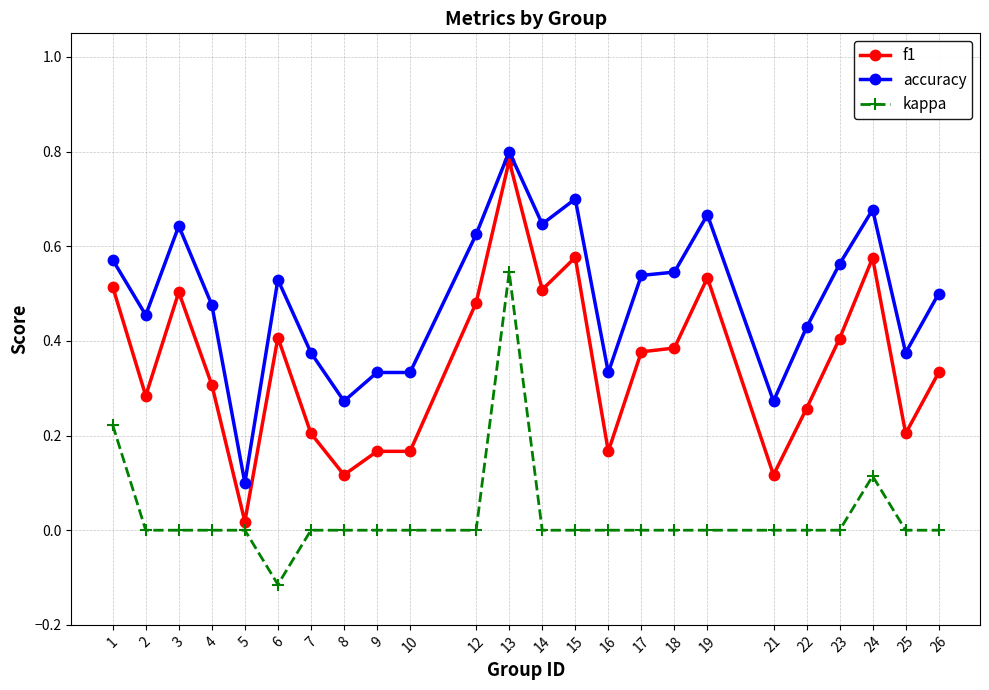

At how many categories does at least one series exceed 0?

24